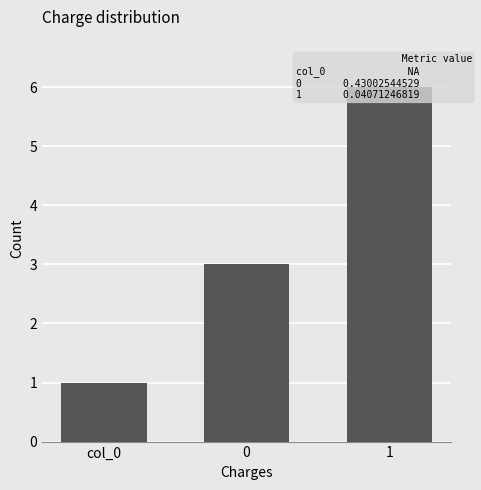

Reading left to right, transcribe all the data shown in this chart.

1	3	6